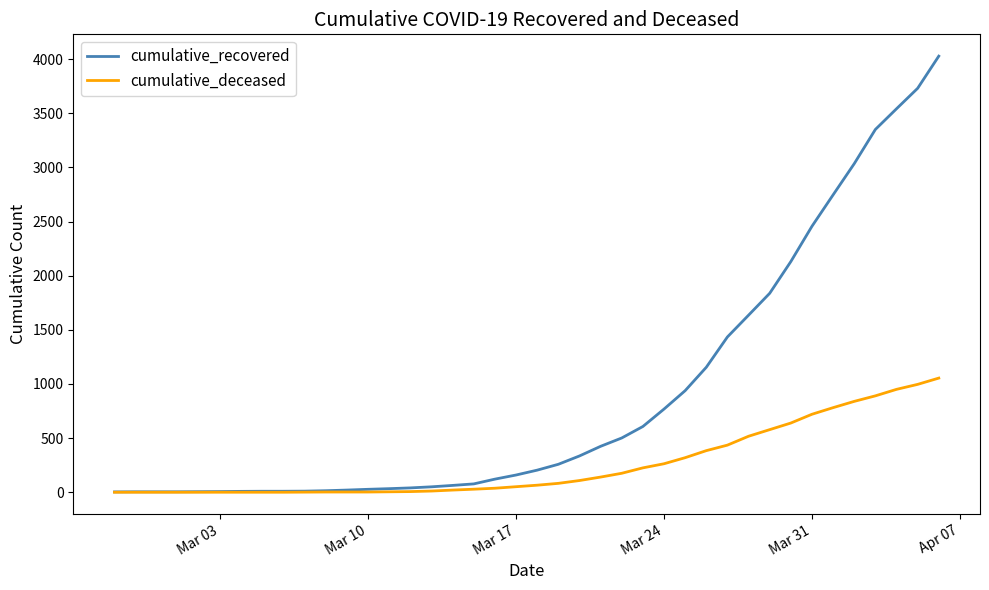

Which series has the widest spread of values?

cumulative_recovered